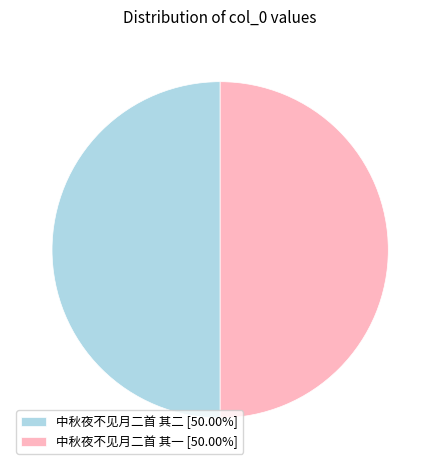

Is the sum of 中秋夜不见月二首 其二 [50.00%] and 中秋夜不见月二首 其一 [50.00%] greater than half?

Yes